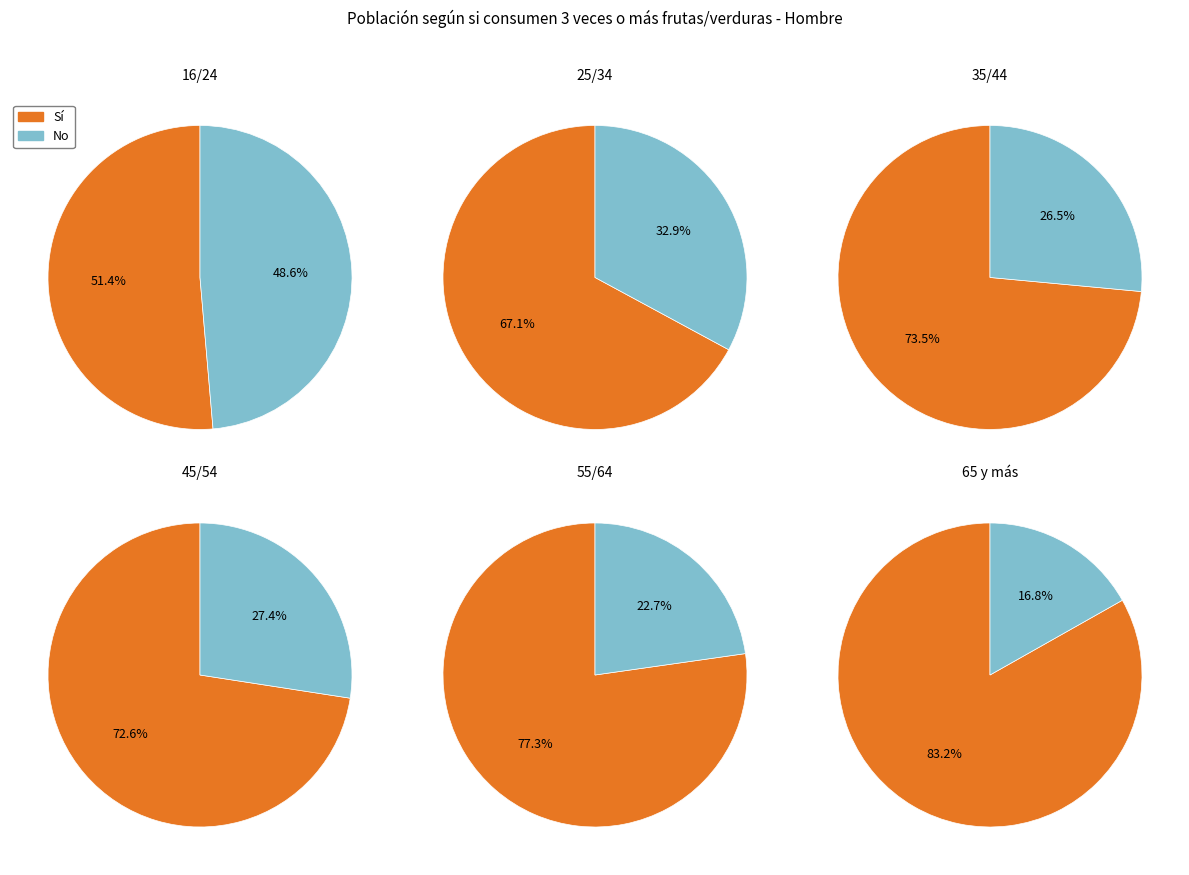

To the nearest percent, what portion does 35/44 represent?

18%